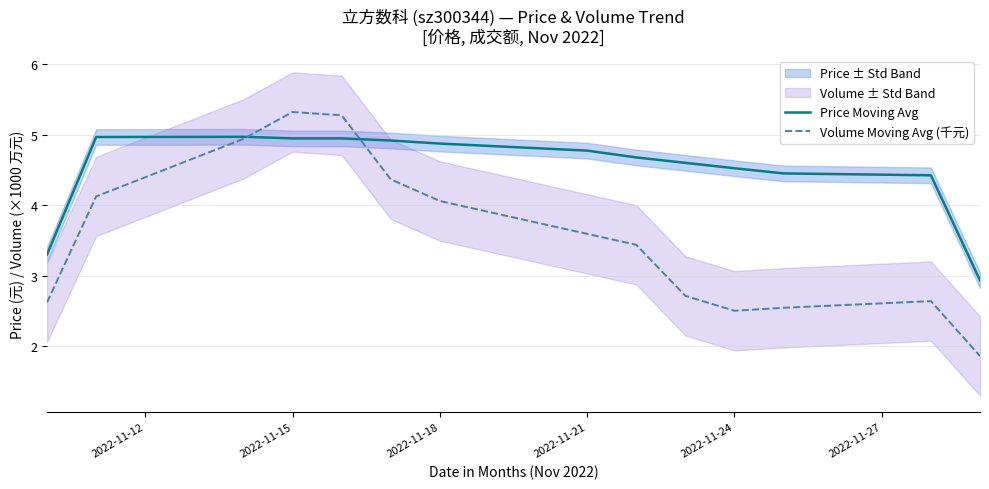

True or false: Price Moving Avg and Volume Moving Avg (千元) cross at least once.

True